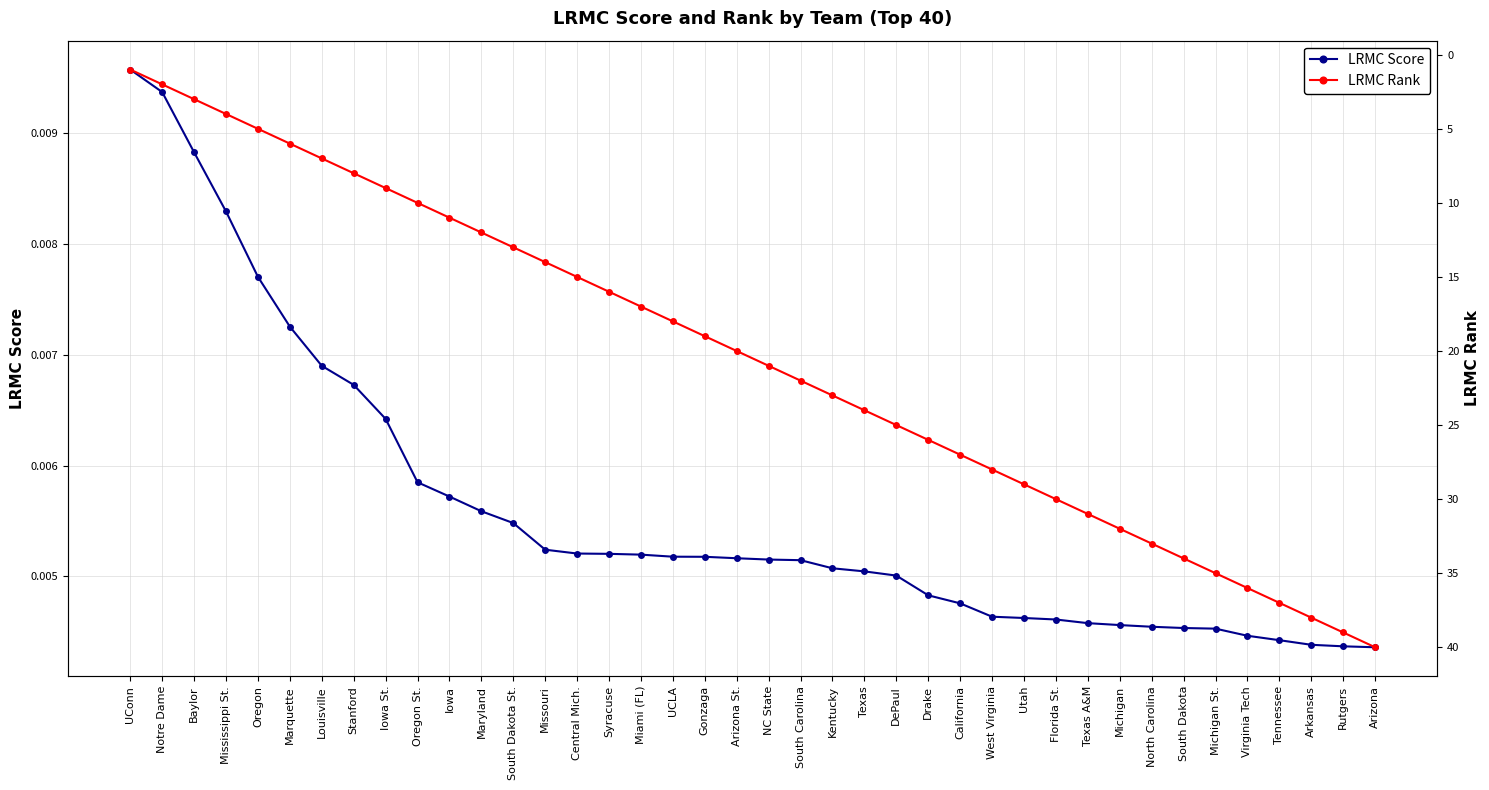

At which label is LRMC Score closest to 0?

Arizona